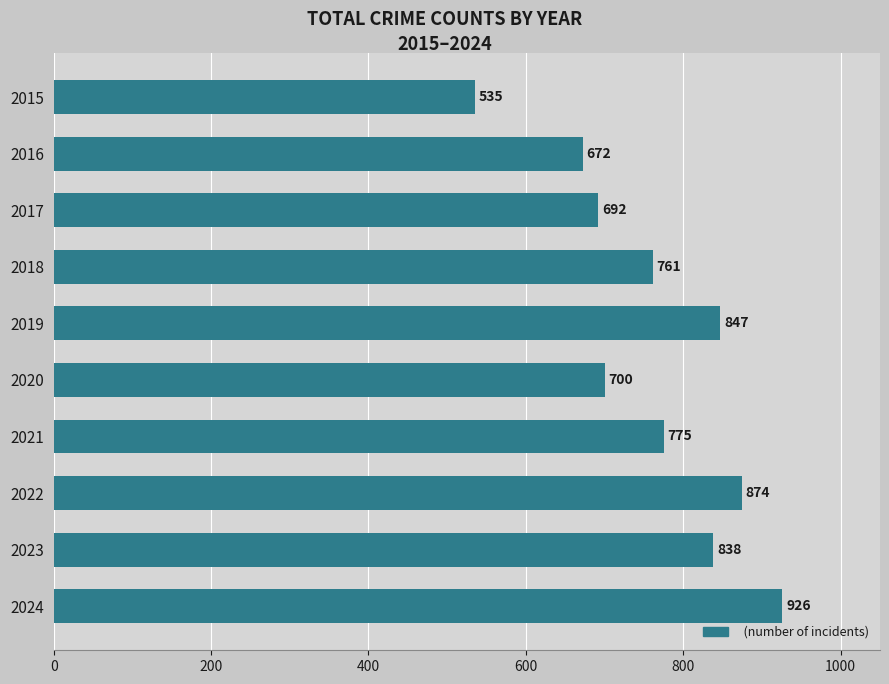

Are the bars horizontal?

Yes